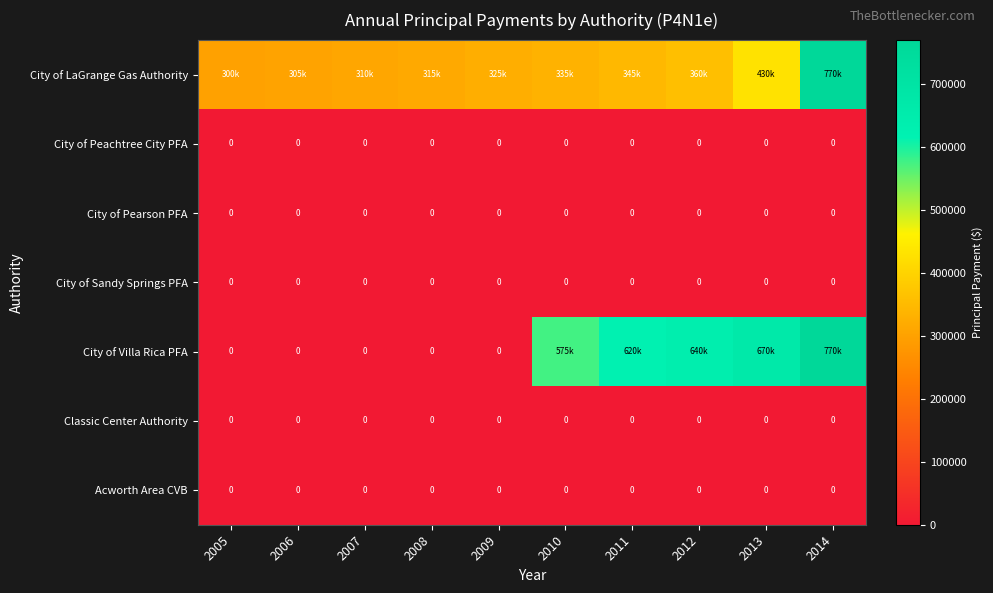

Between 2009 and 2008, which is larger?

2009